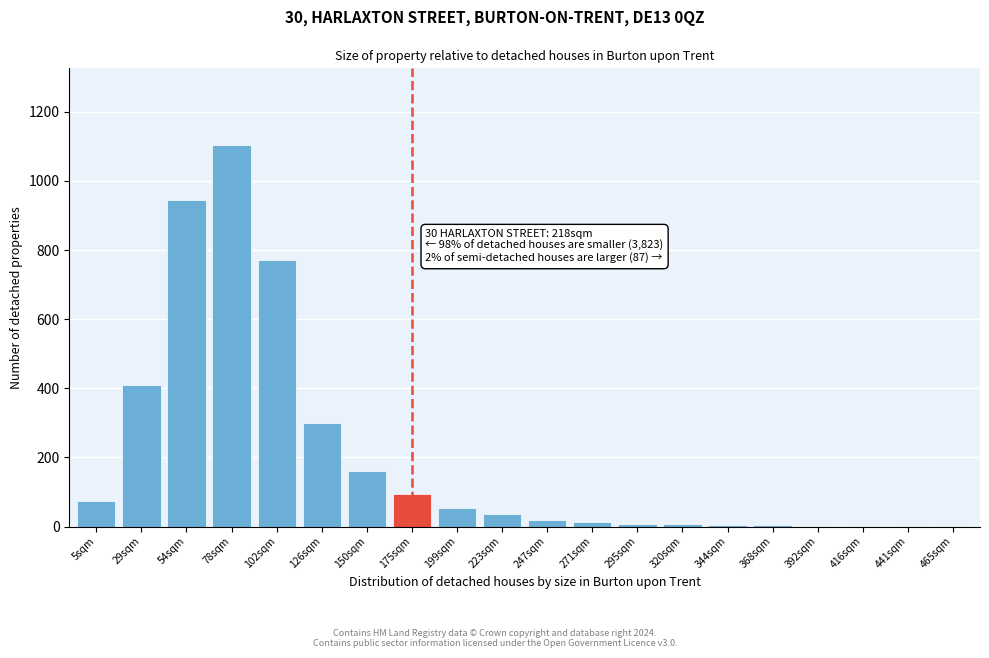

Between 29sqm and 175sqm, which is larger?

29sqm